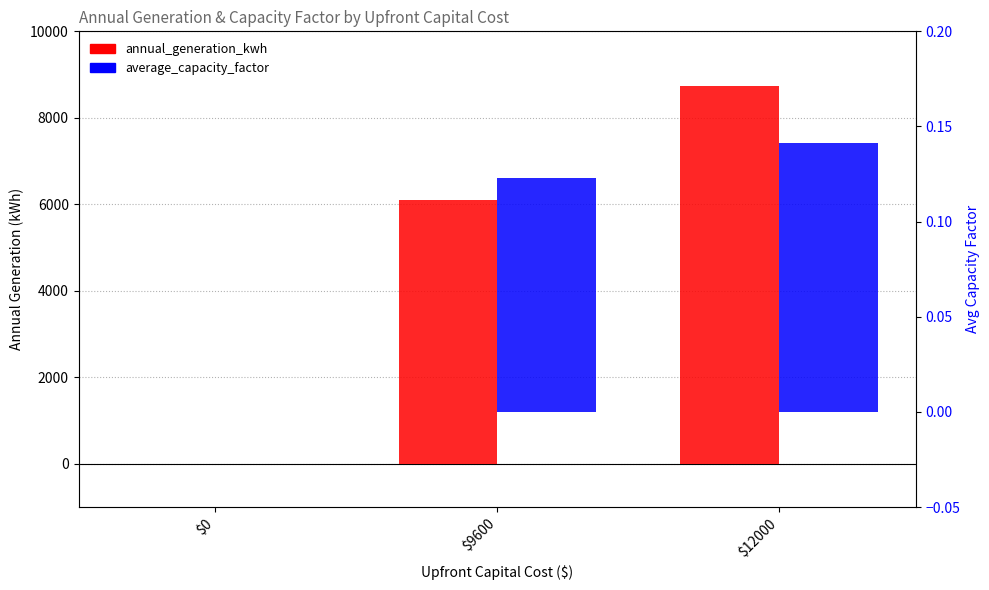

Which series changed the most between $0 and $9600?

annual_generation_kwh